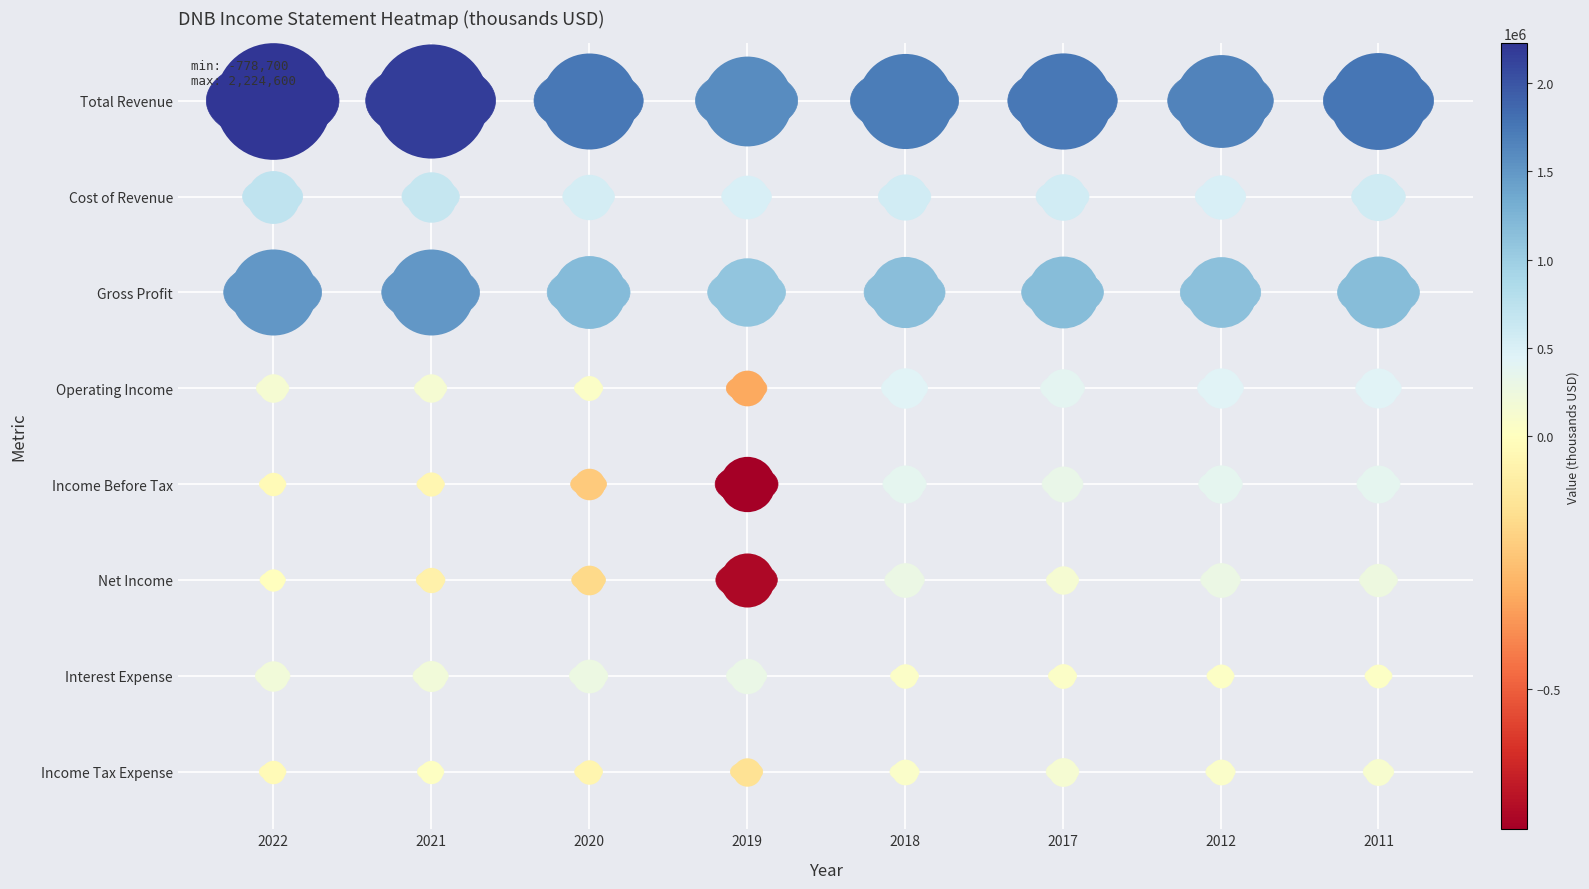

At which category is the sum across all series the highest?

2022